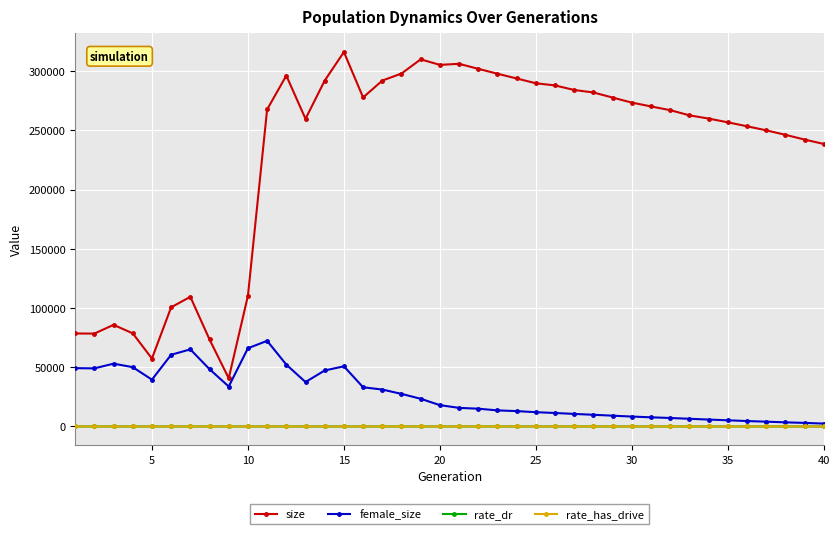

Which series has the largest total across all categories?

size